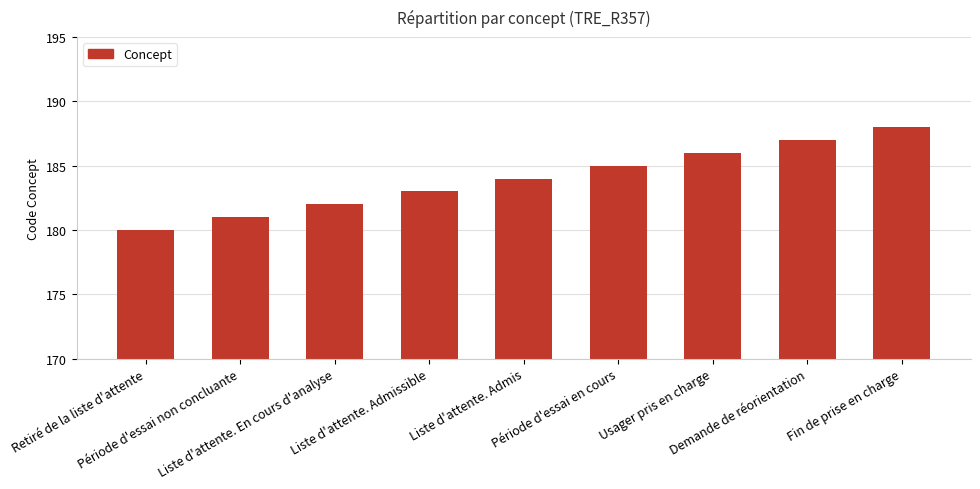

Reading left to right, list all the values displayed in this chart.

Retiré de la liste d'attente=180	Période d'essai non concluante=181	Liste d'attente. En cours d'analyse=182	Liste d'attente. Admissible=183	Liste d'attente. Admis=184	Période d'essai en cours=185	Usager pris en charge=186	Demande de réorientation=187	Fin de prise en charge=188